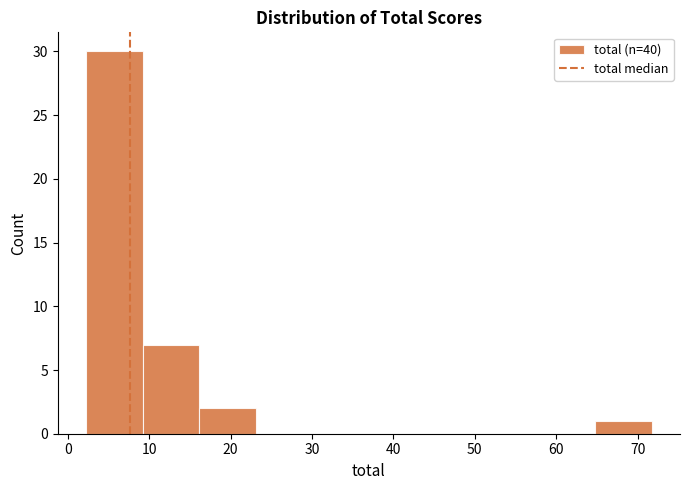

What is the height of the bar covering 65 to 72 on the x-axis? Neither the bar edges nor the heights are printed on the chart, so give them approximately, as read against the axes.

1